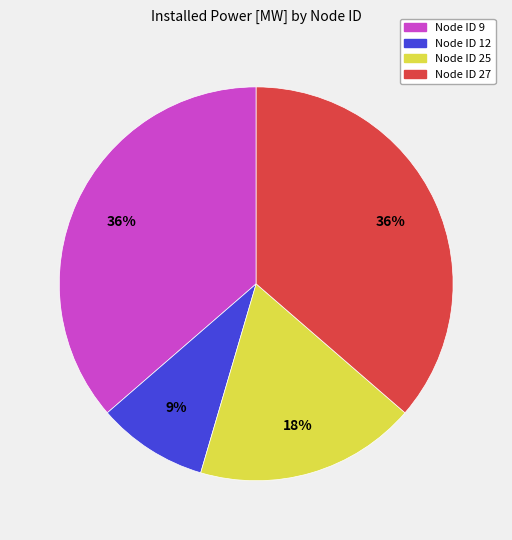

Does any single category account for the majority?

No